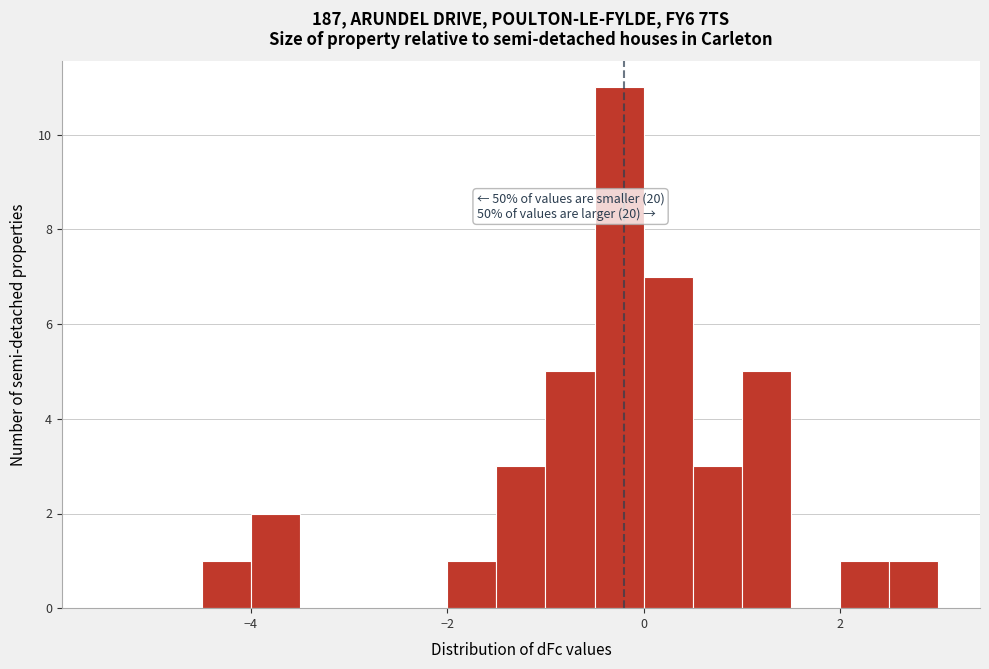

Read against the x-axis, roughly where is the centre of the tallest bar?

-0.2